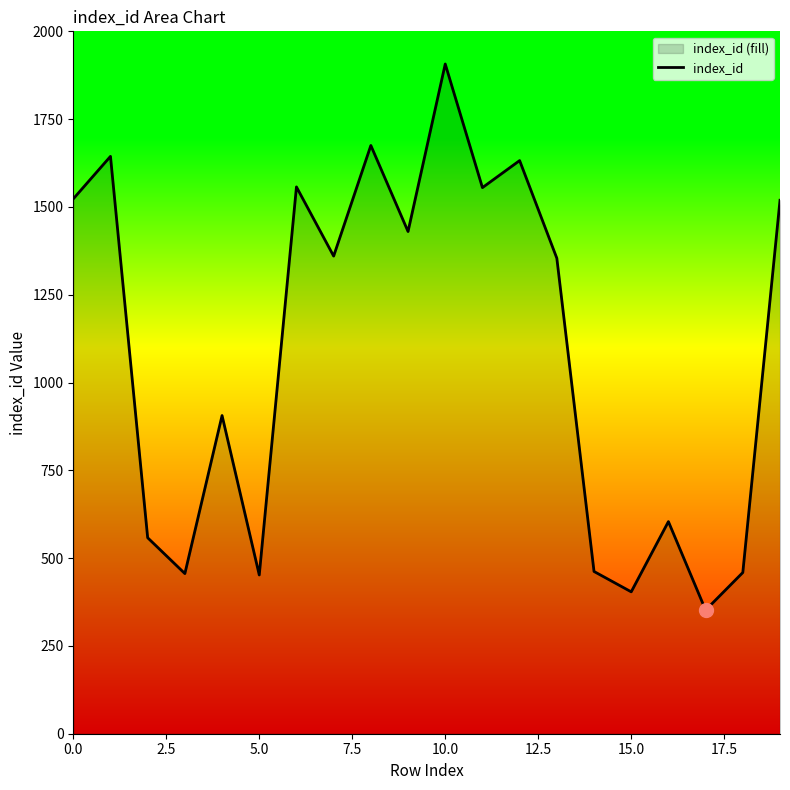

What is the sum of all values?

21809